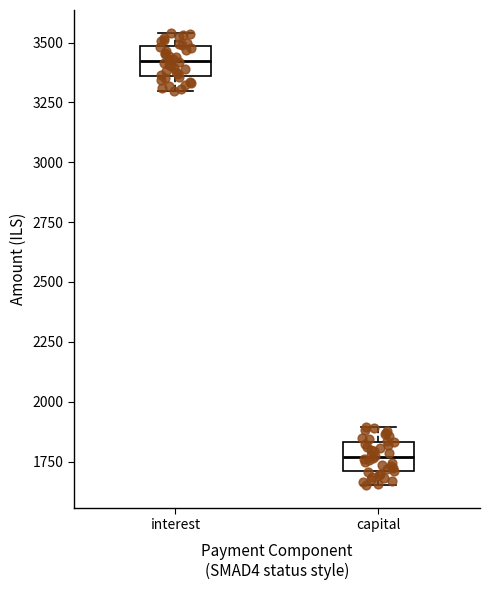

Reading left to right, transcribe this box plot: for each box, give where its median line is, the range the box spans, and where its two whiskers end, as read against the y-axis. The values are not printed on the chart, so give them approximately, as read against the axis.

interest: median 3400, box 3350 to 3500, whiskers 3300 to 3550
capital: median 1750, box 1700 to 1850, whiskers 1650 to 1900